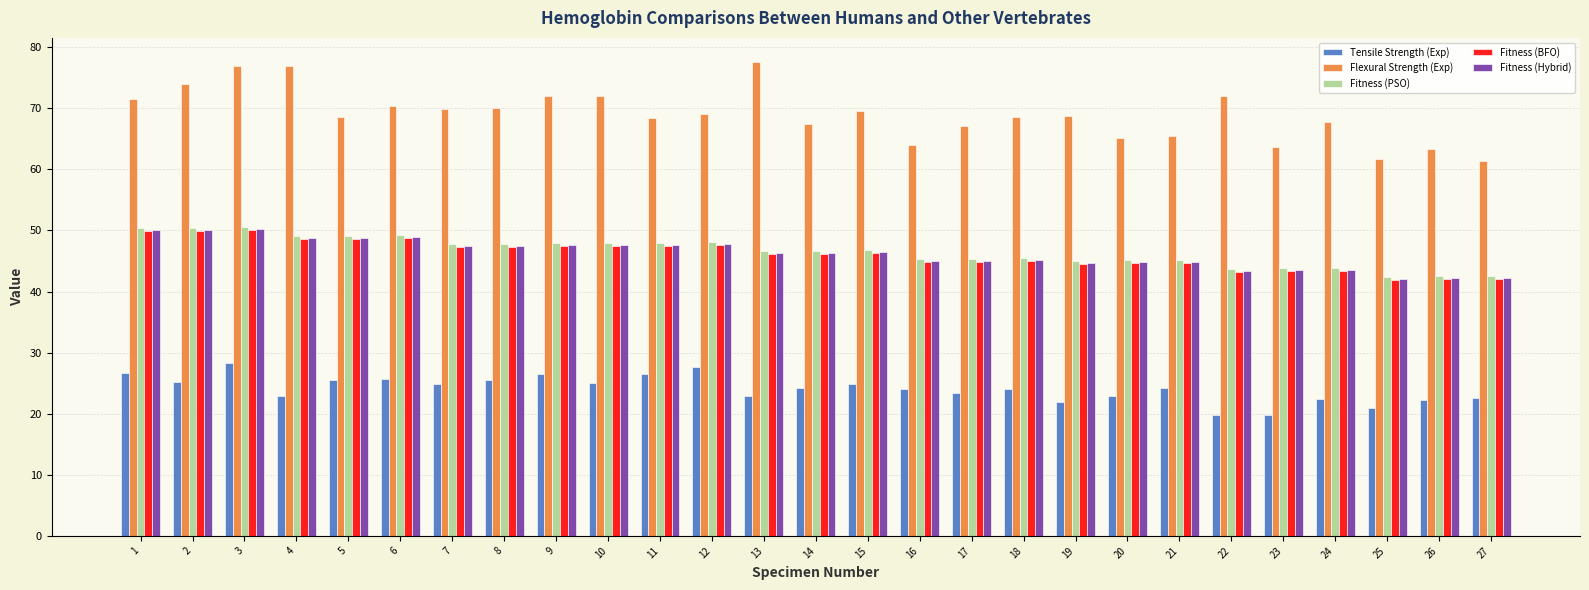

At which category is the sum across all series the highest?

3